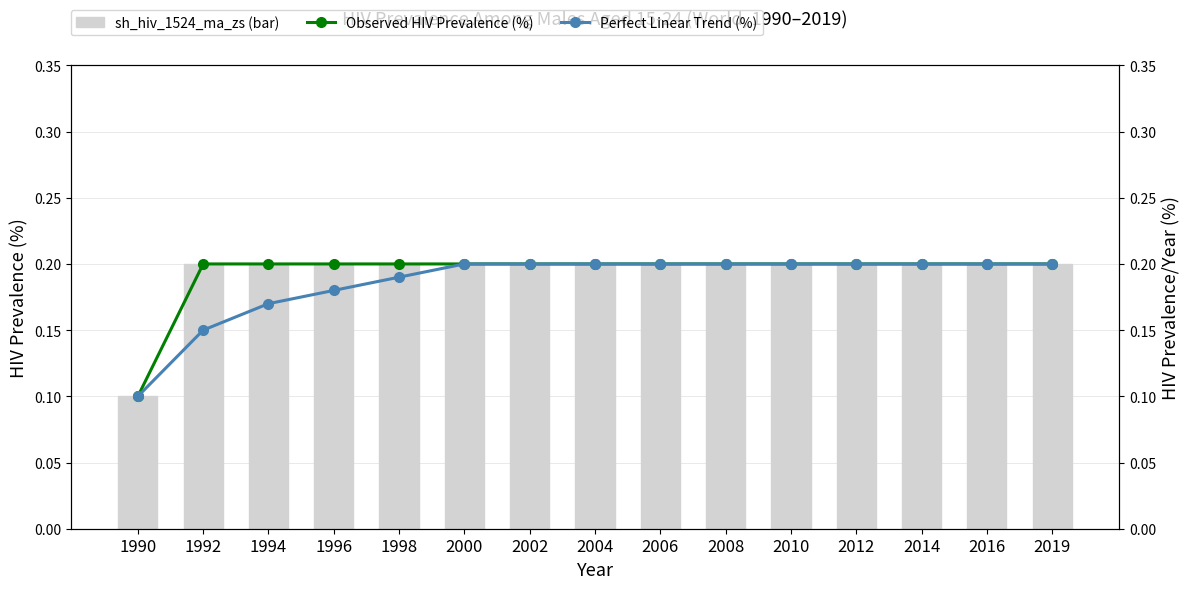

Which series has the largest range (max minus min)?

sh_hiv_1524_ma_zs (bar)